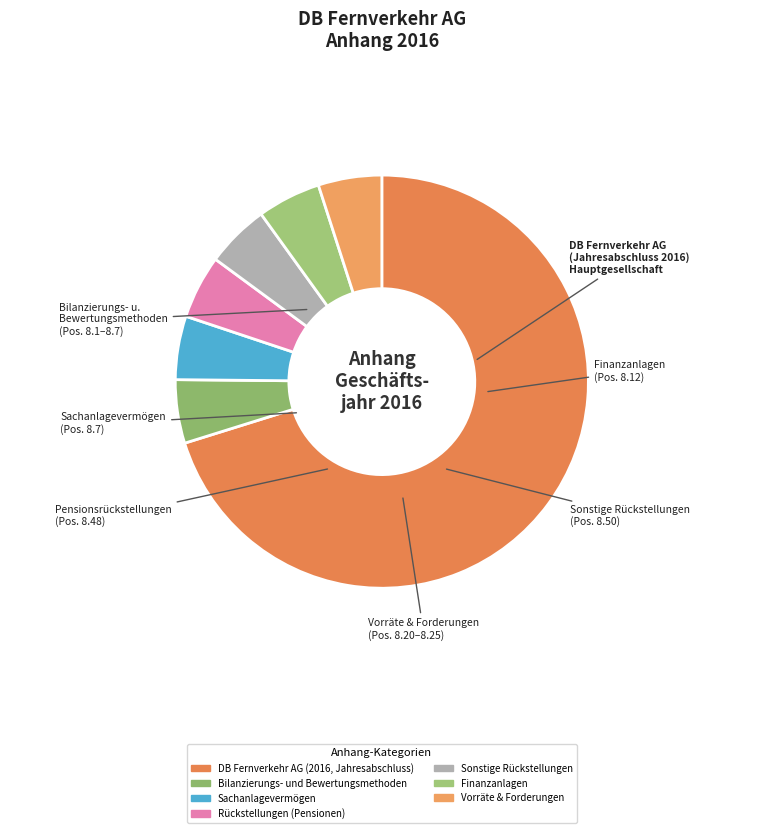

Count the number of slices in the pie.

7